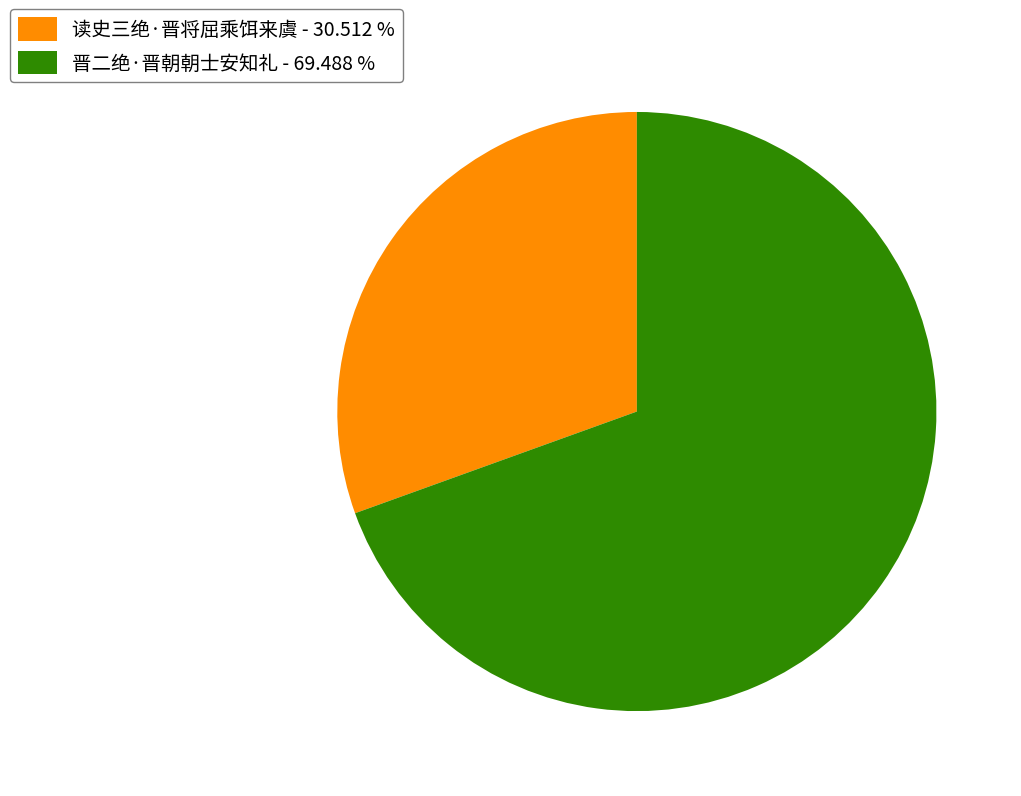

Does any single category account for the majority?

Yes